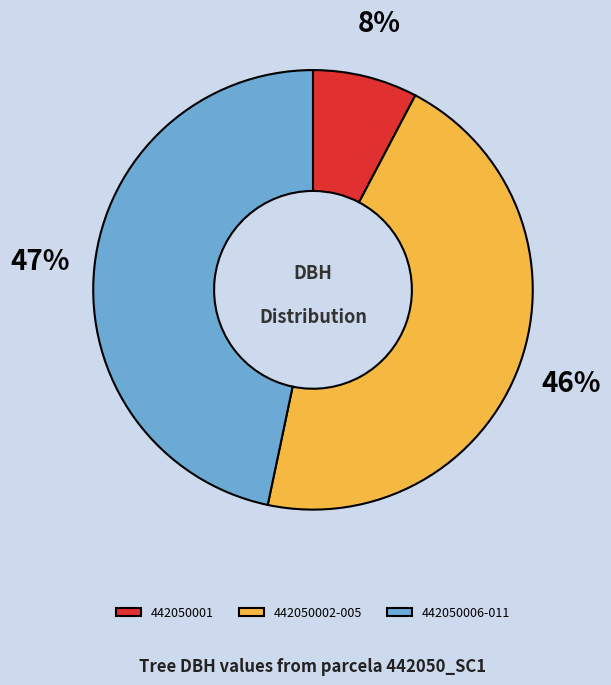

To the nearest percent, what is the average slice percentage?

33%